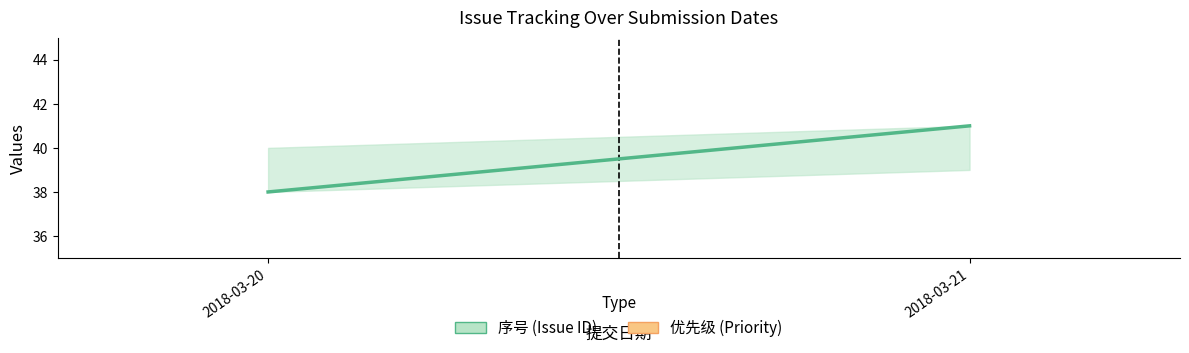

Does the chart have visible grid lines?

No